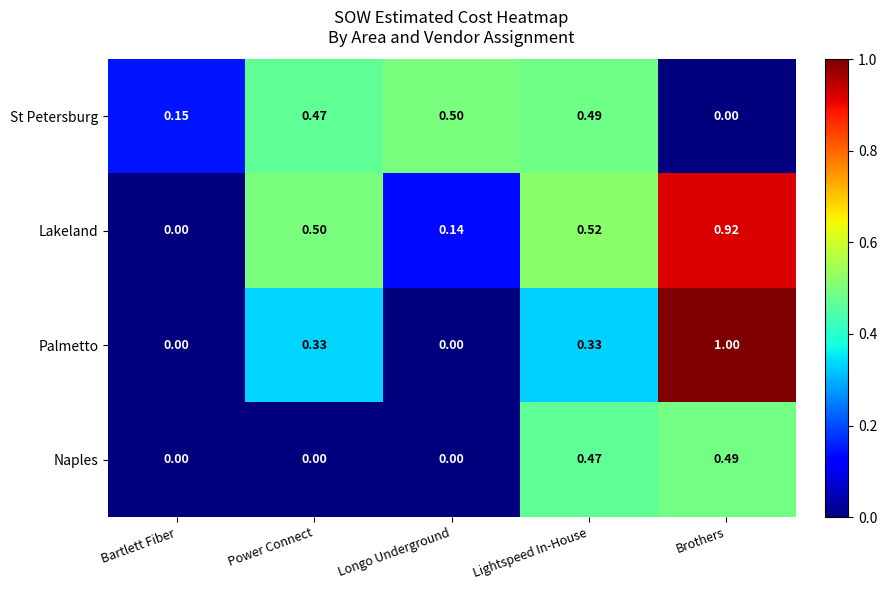

Which series has the largest total across all categories?

Lakeland